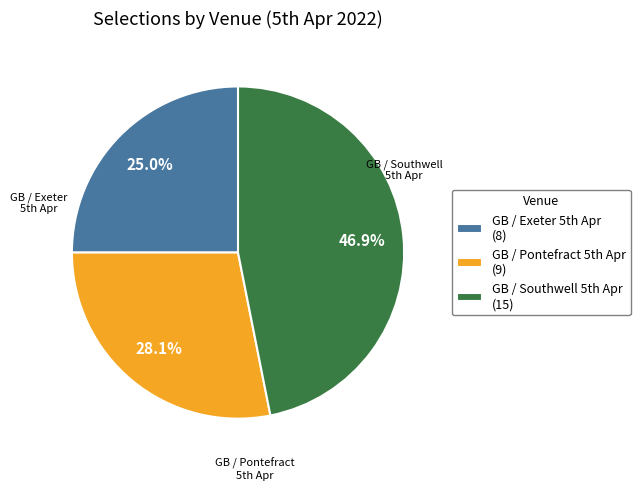

Which slice is the smallest?

GB / Exeter 5th Apr